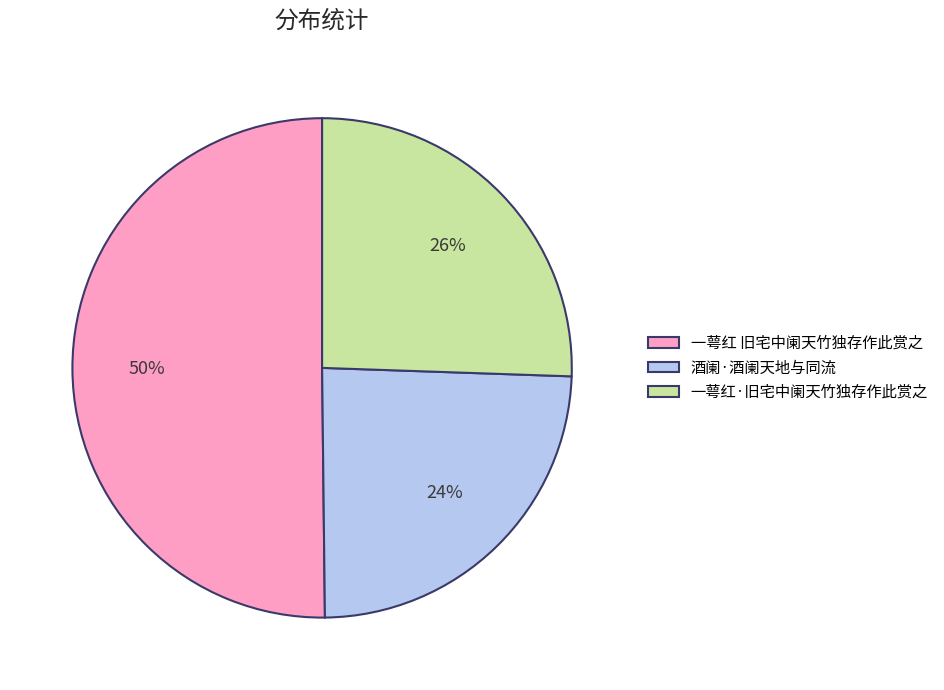

Between 一萼红·旧宅中阑天竹独存作此赏之 and 酒阑·酒阑天地与同流, which is larger?

一萼红·旧宅中阑天竹独存作此赏之